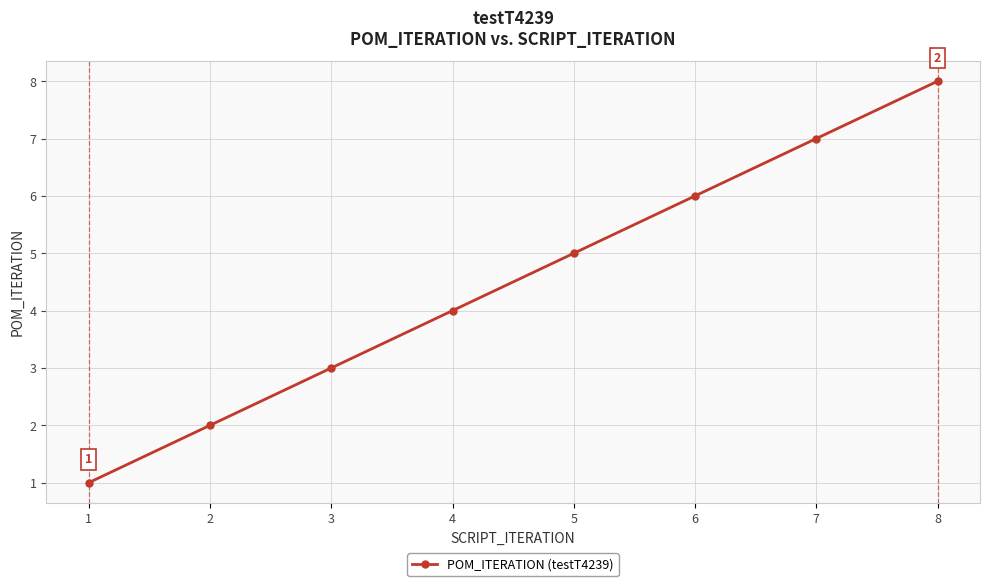

Between 1 and 7, which is larger?

7